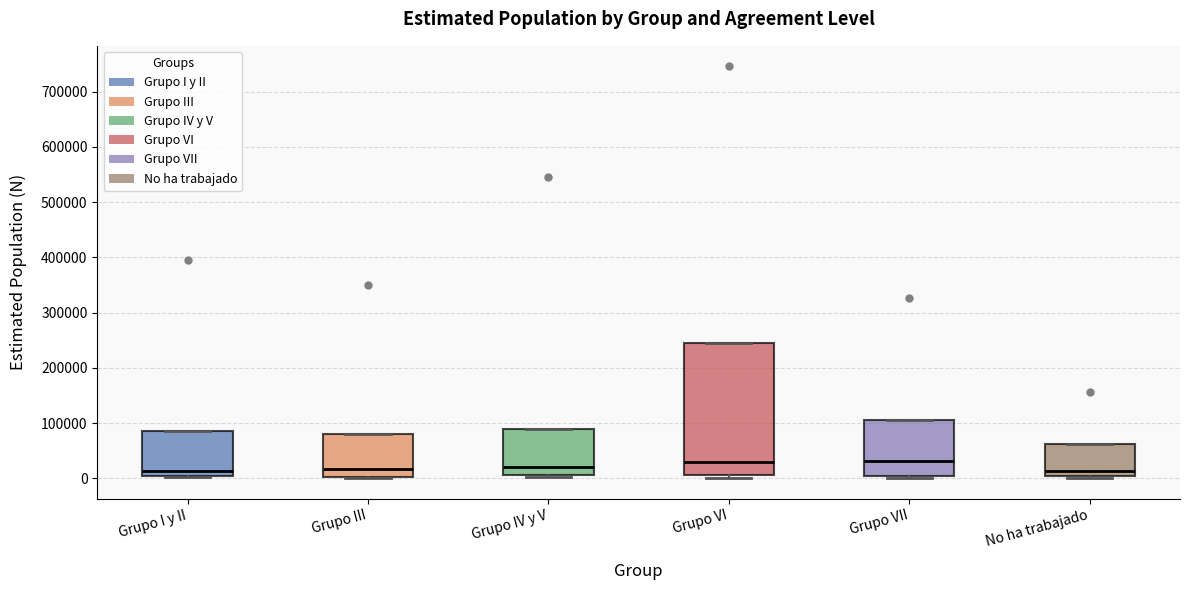

Where does the median line of the box for No ha trabajado sit on the y-axis? The values are not printed on the chart, so give them approximately, as read against the axis.

10000